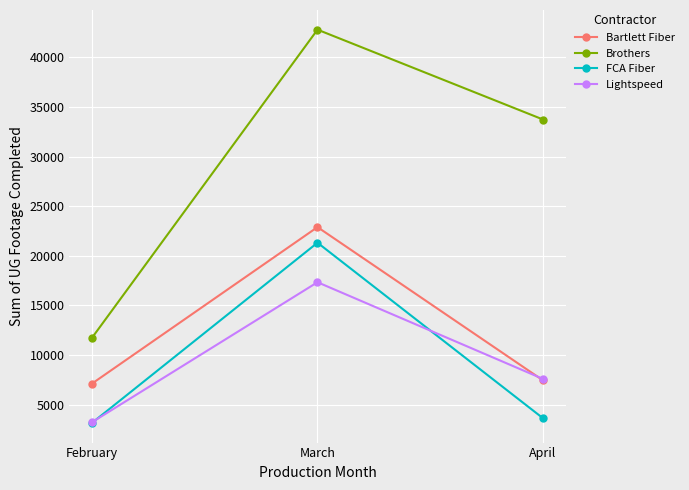

Which series has the largest range (max minus min)?

Brothers